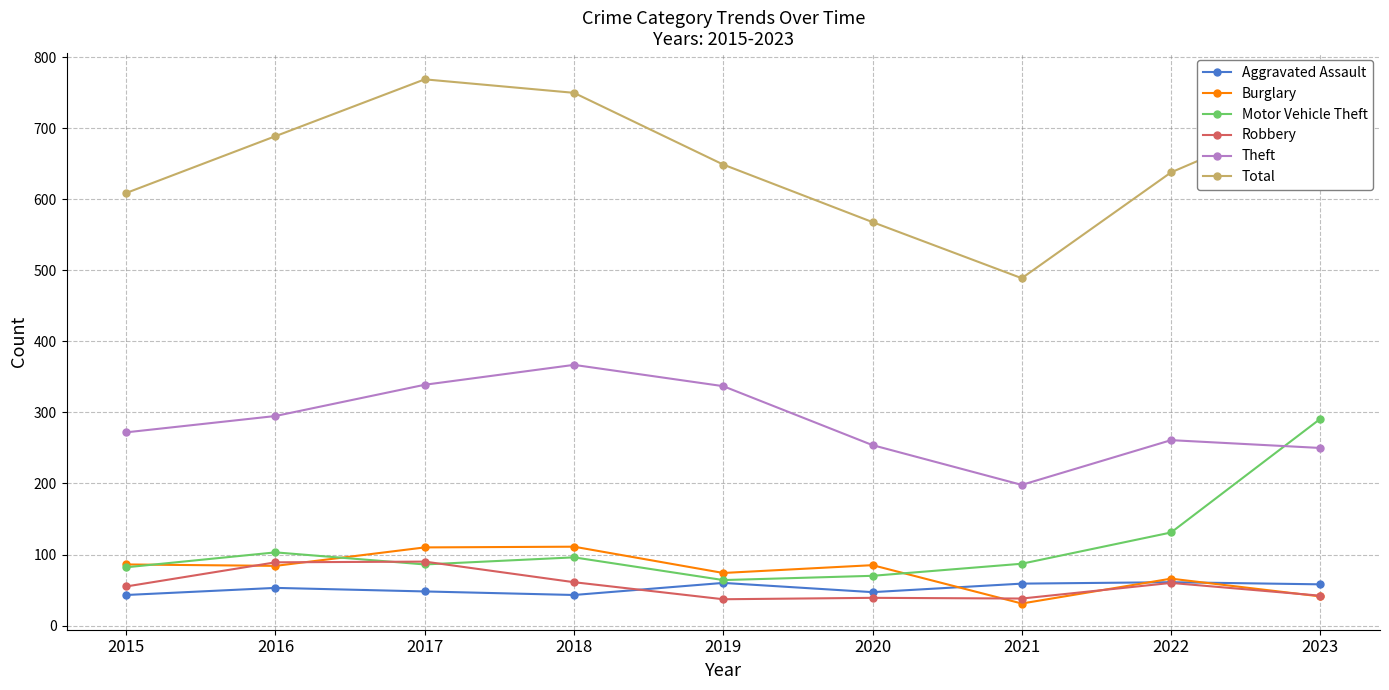

Which series has the largest total across all categories?

Total